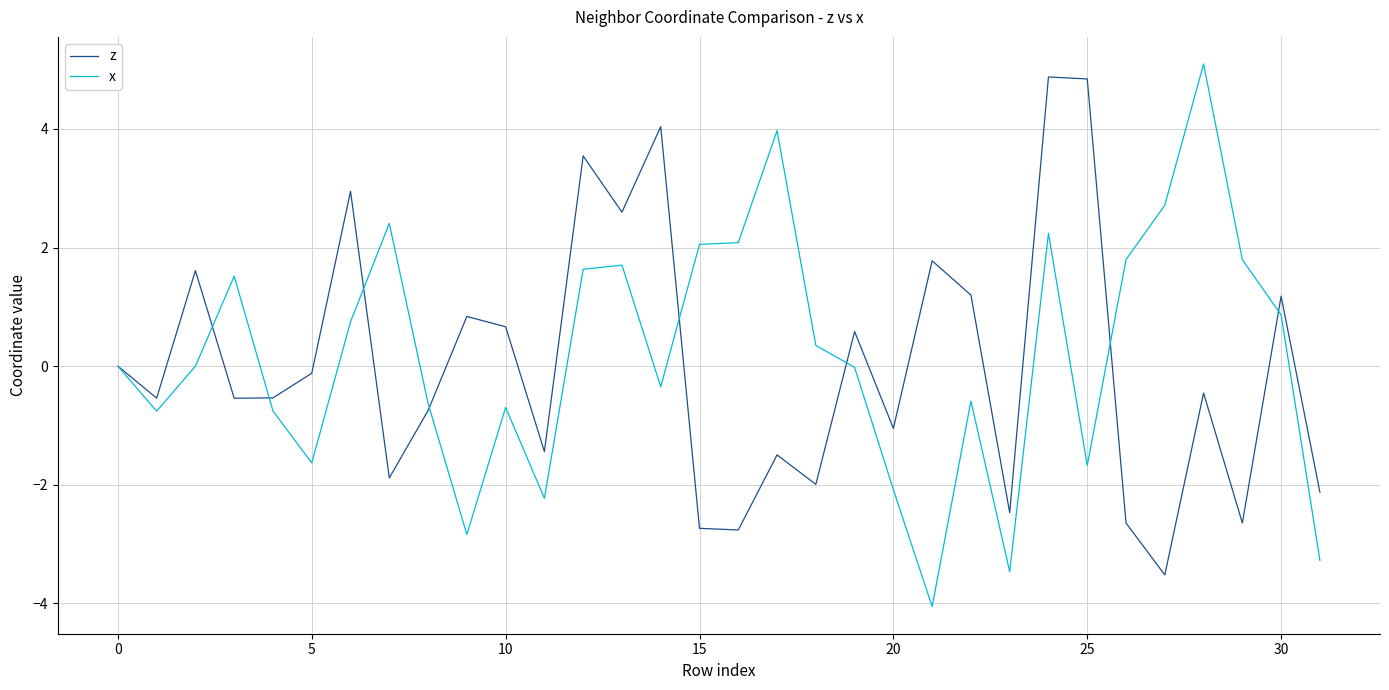

Which series has the widest spread of values?

x